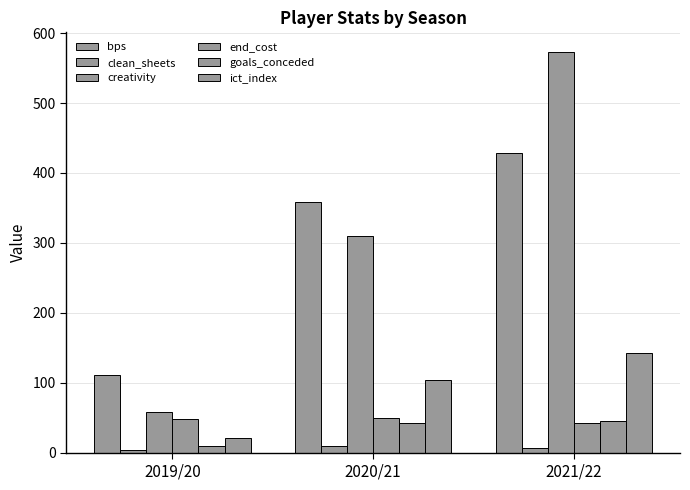

How many groups of bars are there?

3